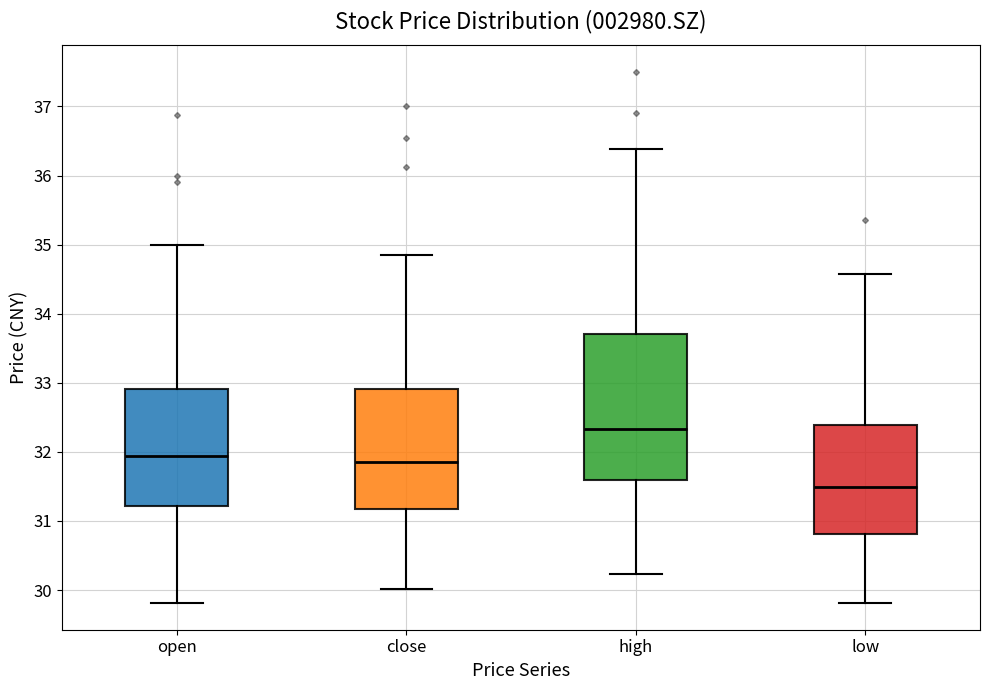

Reading left to right, read every box against the y-axis: the position of its median line, the range the box covers, and the ends of its whiskers. The values are not printed on the chart, so give them approximately, as read against the axis.

open: median 31.9, box 31.2 to 32.9, whiskers 29.8 to 35.0
close: median 31.9, box 31.2 to 32.9, whiskers 30.0 to 34.9
high: median 32.3, box 31.6 to 33.7, whiskers 30.2 to 36.4
low: median 31.5, box 30.8 to 32.4, whiskers 29.8 to 34.6